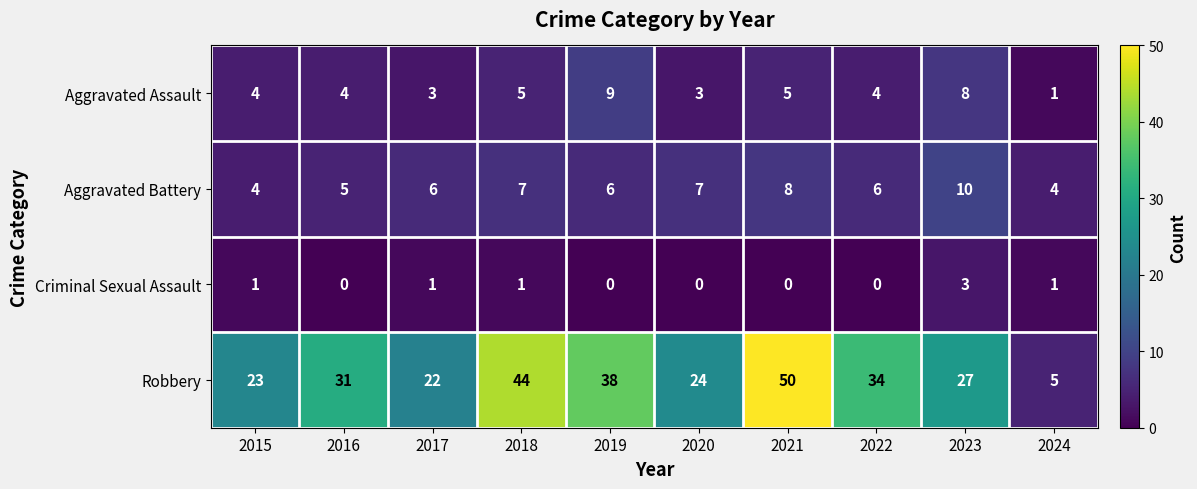

Is it true that Criminal Sexual Assault equals 0 at 2018?

False